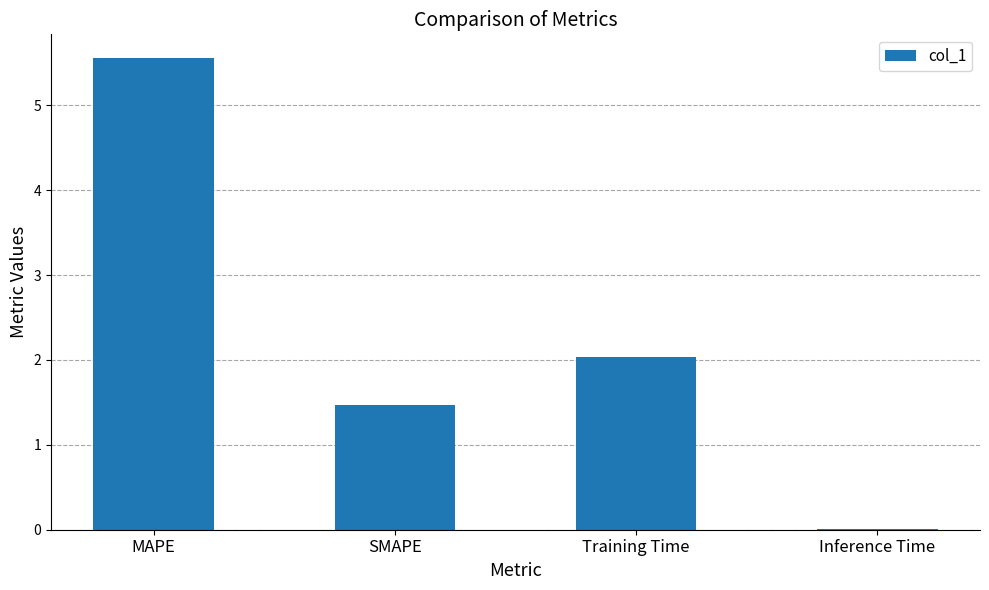

What is the sum of all values?

9.1